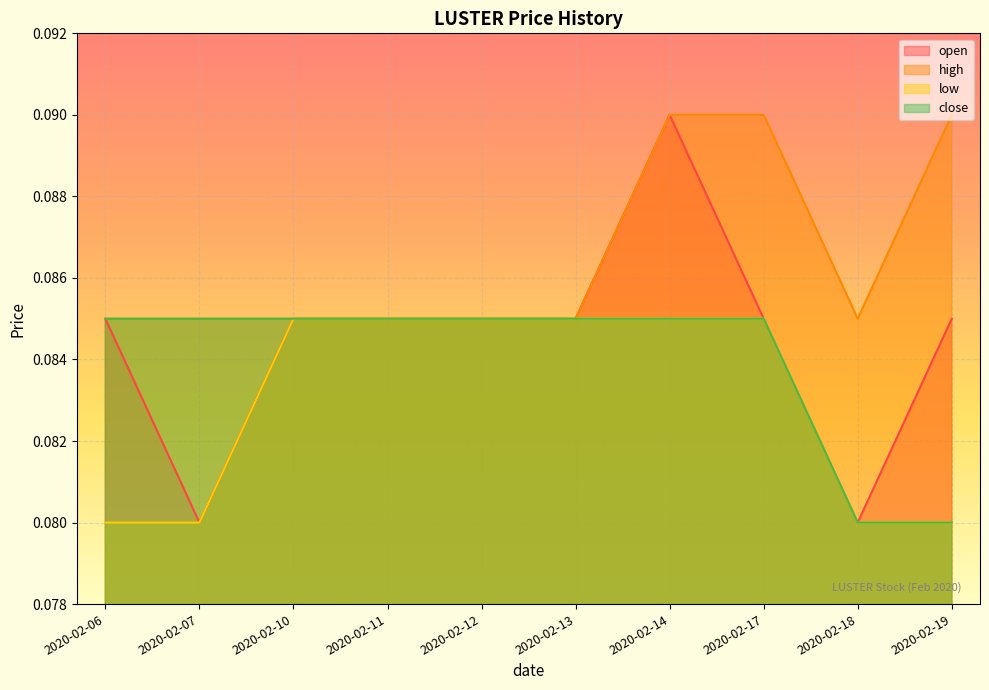

Rank the series at 2020-02-11 from highest to lowest value.

open, high, low, close